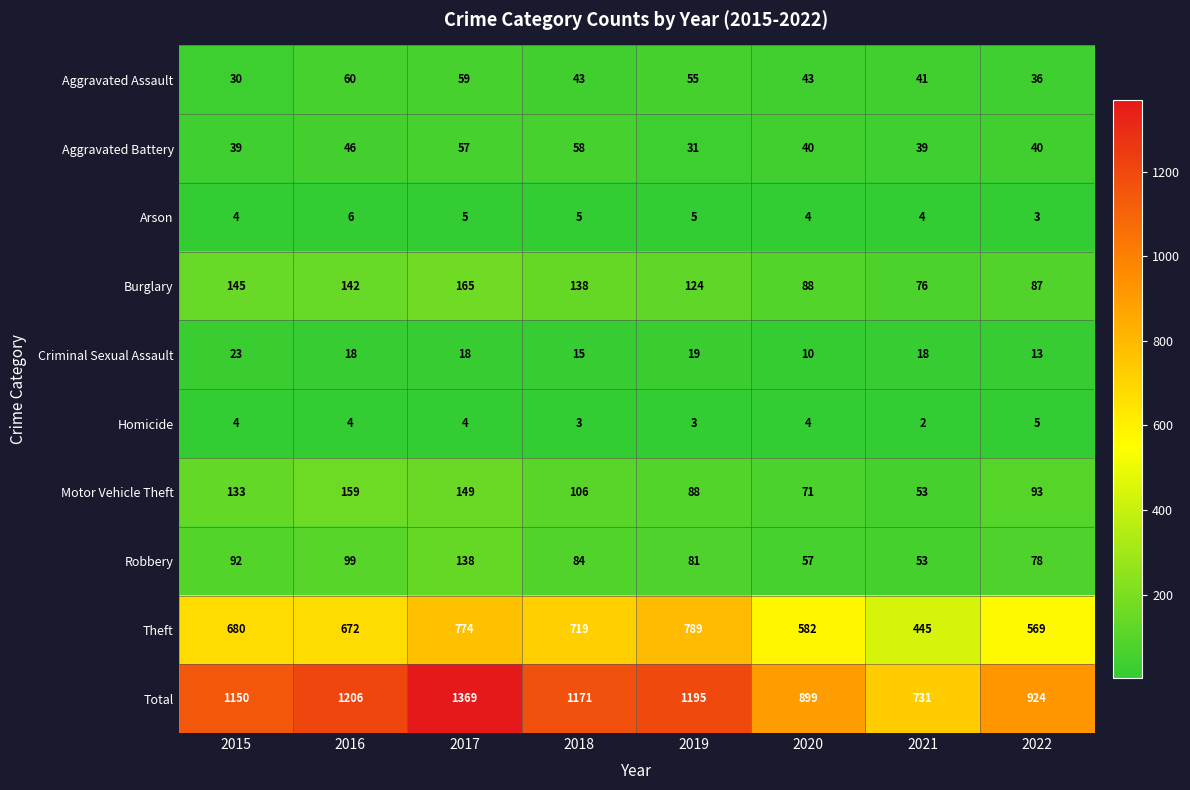

At which label does Motor Vehicle Theft first exceed 106?

2015